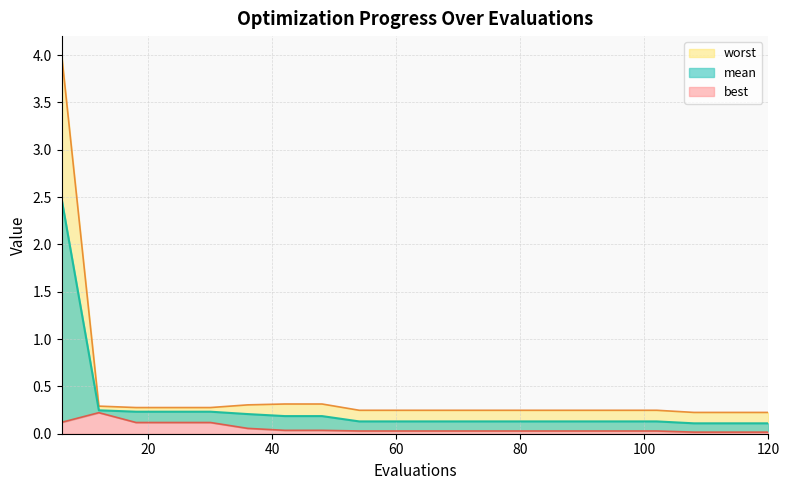

True or false: mean and best intersect in this chart.

False